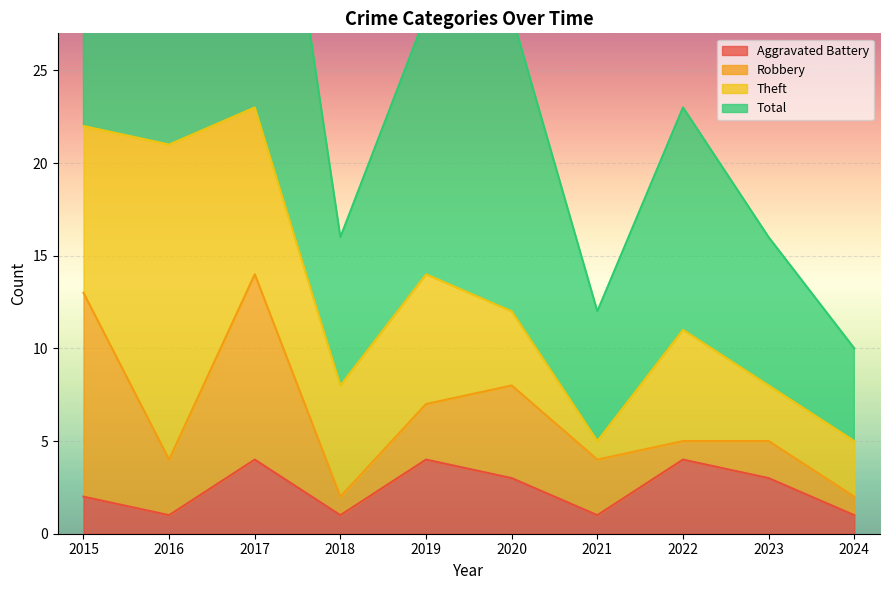

Is it true that Aggravated Battery equals 6 at 2019?

False